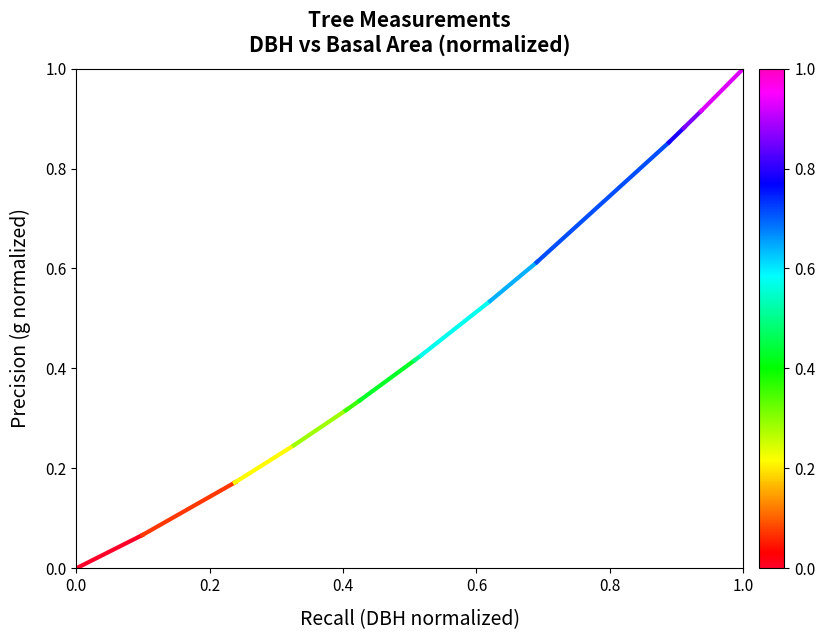

What is the change in value from 0.0 to 0.2?

+0.1